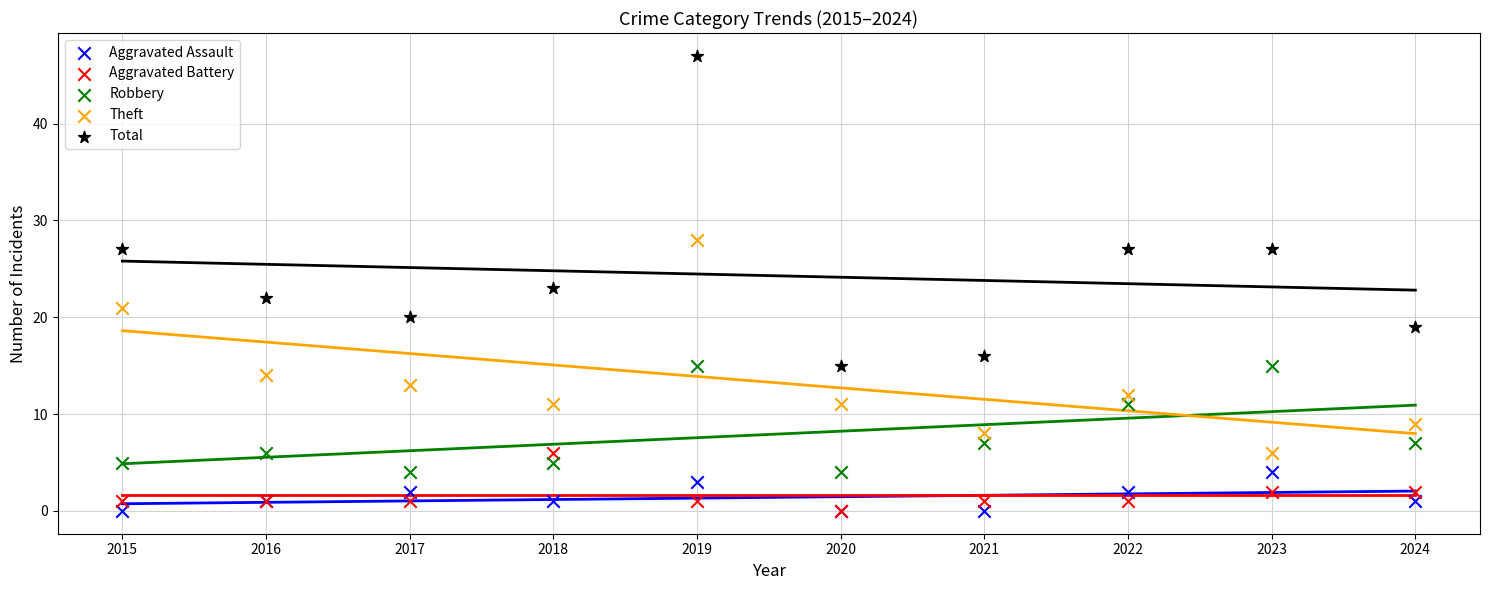

In the Theft series, what Y value is closest to 17?

14